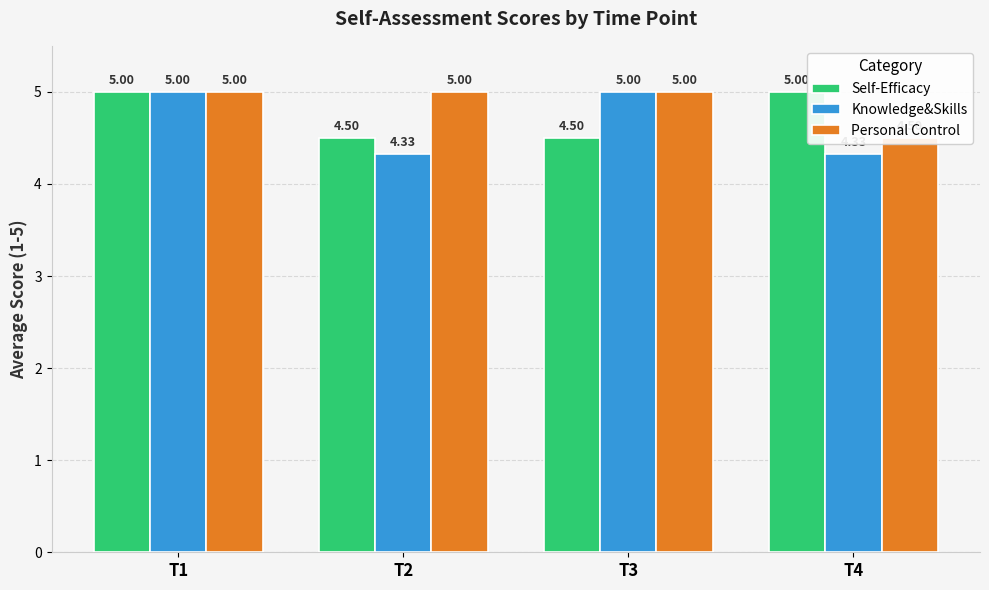

What is the greatest value displayed?

5.0